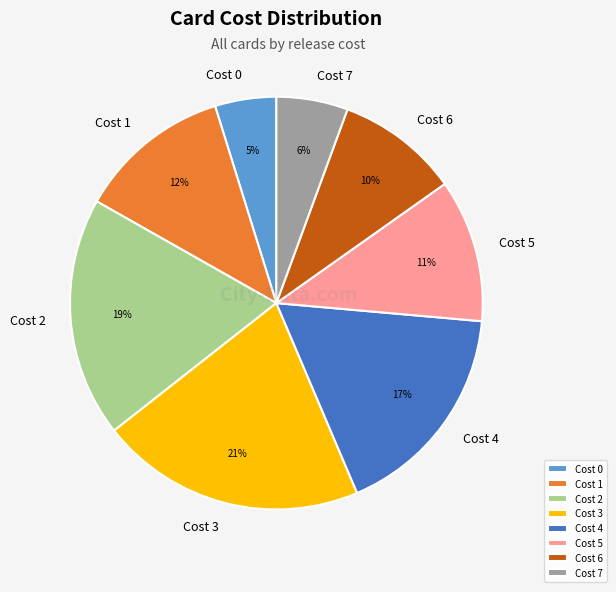

To the nearest percent, what is the difference between the largest and smallest slice percentages?

16%